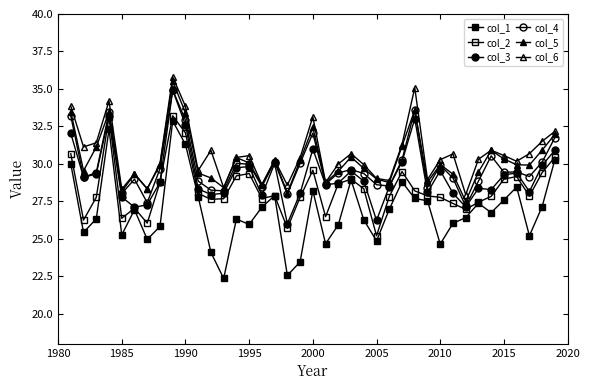

What is the lowest value of the col_5 series?

27.5